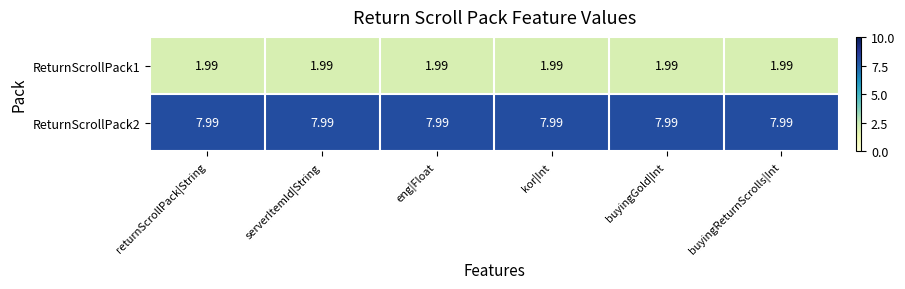

Rank the series by their average value, from highest to lowest.

ReturnScrollPack2, ReturnScrollPack1